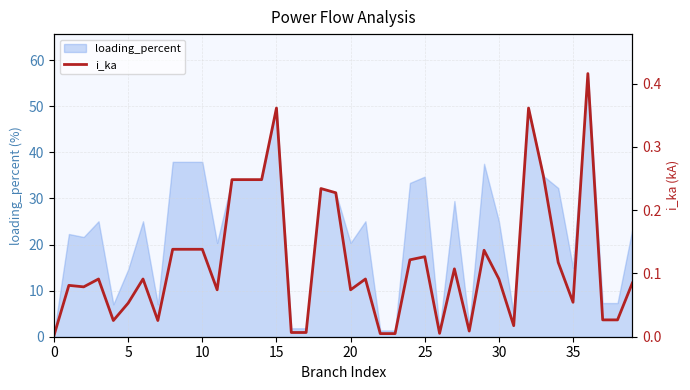

The chart shows a value of 0.1 at 25. True or false?

True